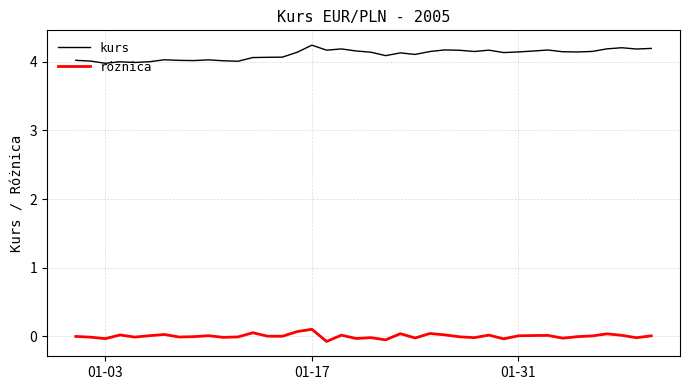

True or false: kurs and różnica intersect in this chart.

False